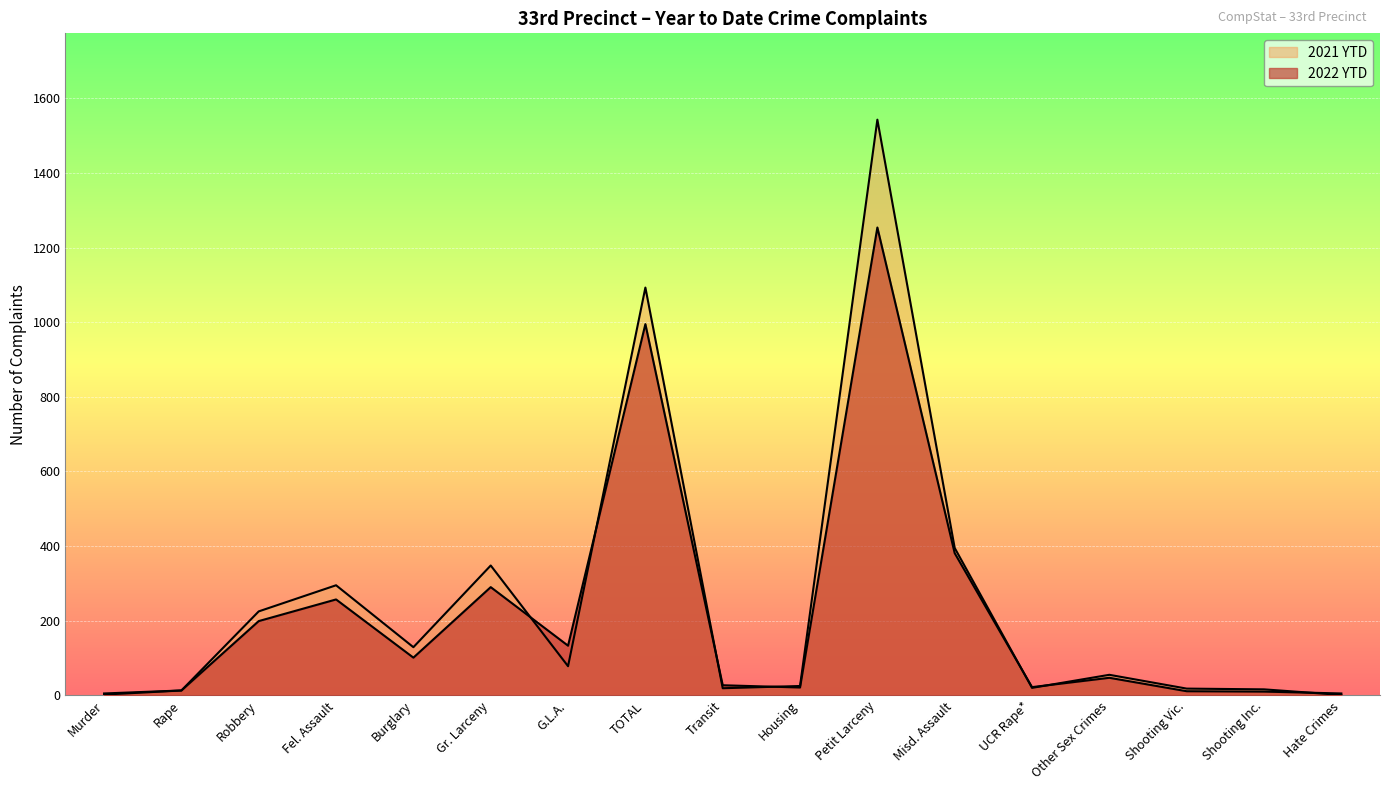

Rank the series by their maximum value, from highest to lowest.

2021 YTD, 2022 YTD